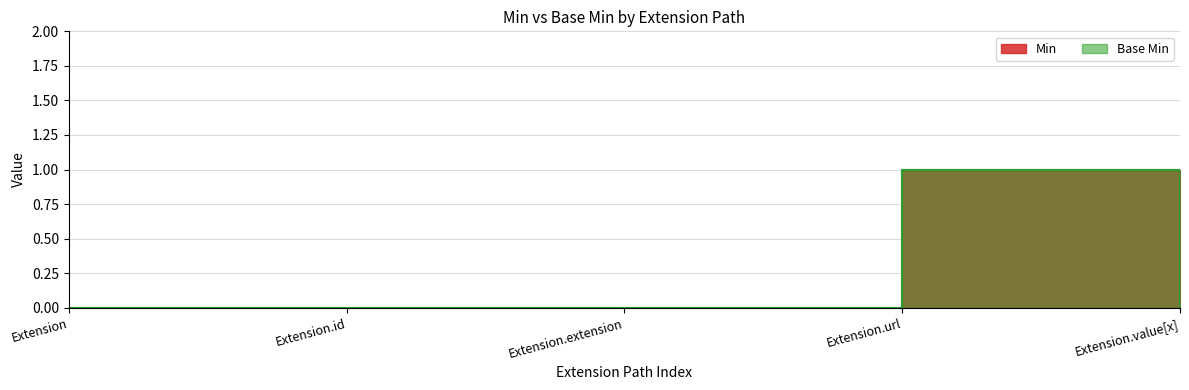

List the series in order of their peak value, highest first.

Min, Base Min